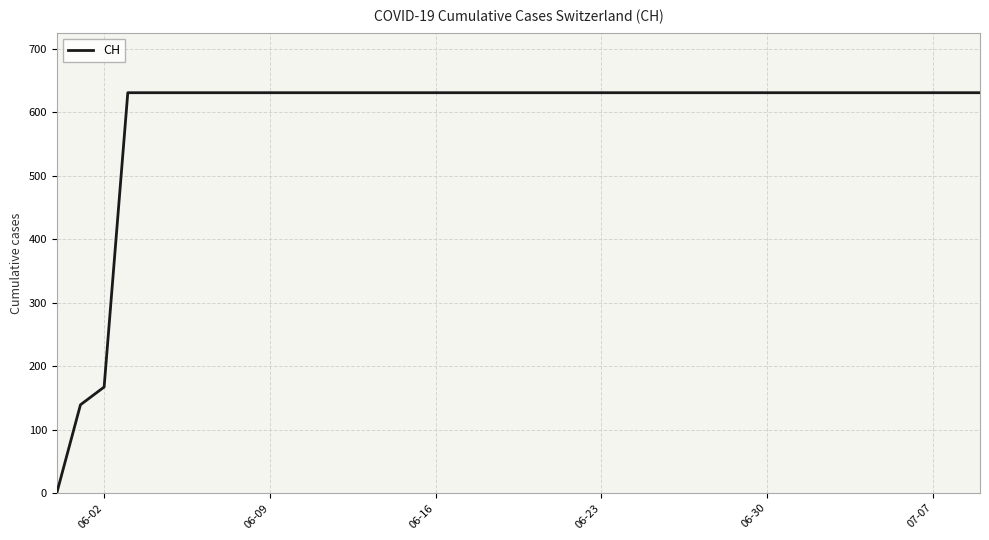

What is the greatest value displayed?

631